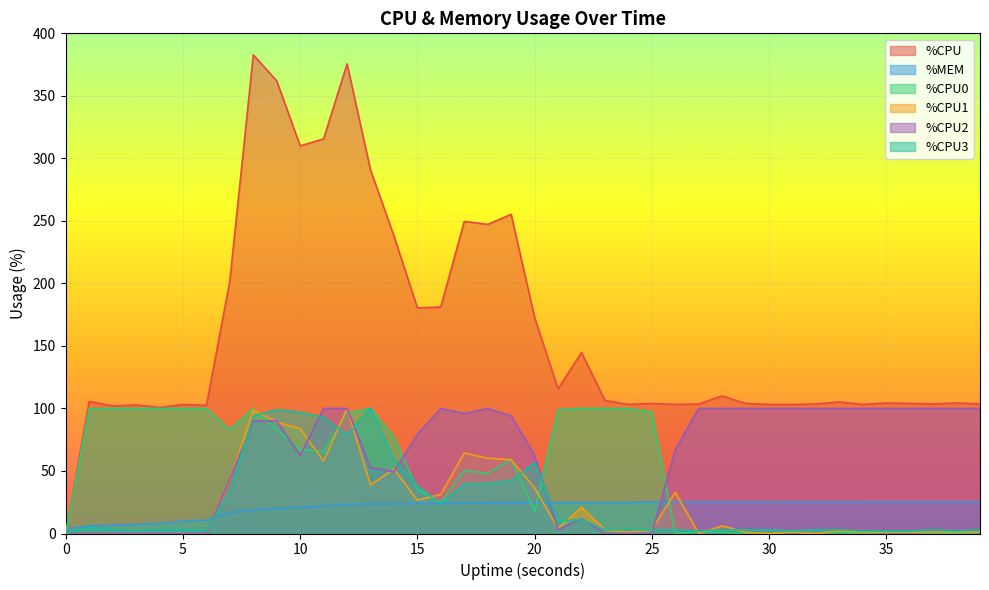

At which category is the sum across all series the highest?

8